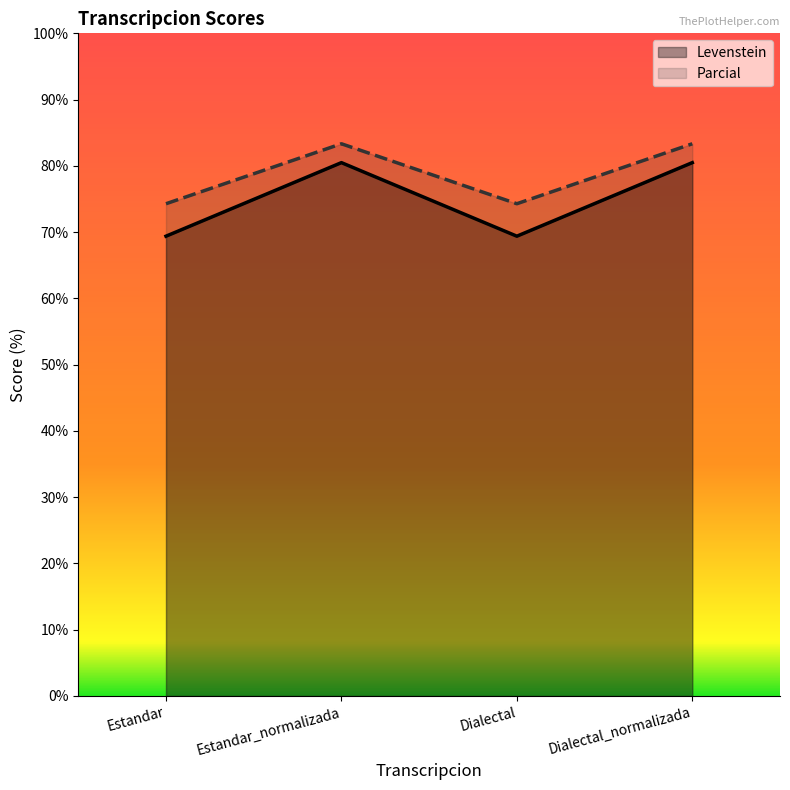

True or false: Levenstein has a value of 120.5 at Dialectal.

False